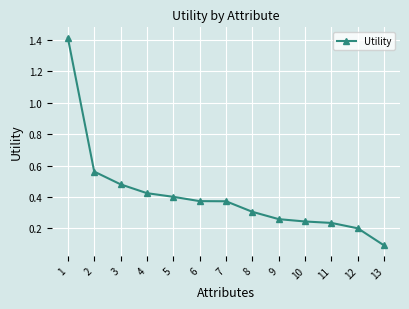

Which has a higher value, 7 or 10?

7